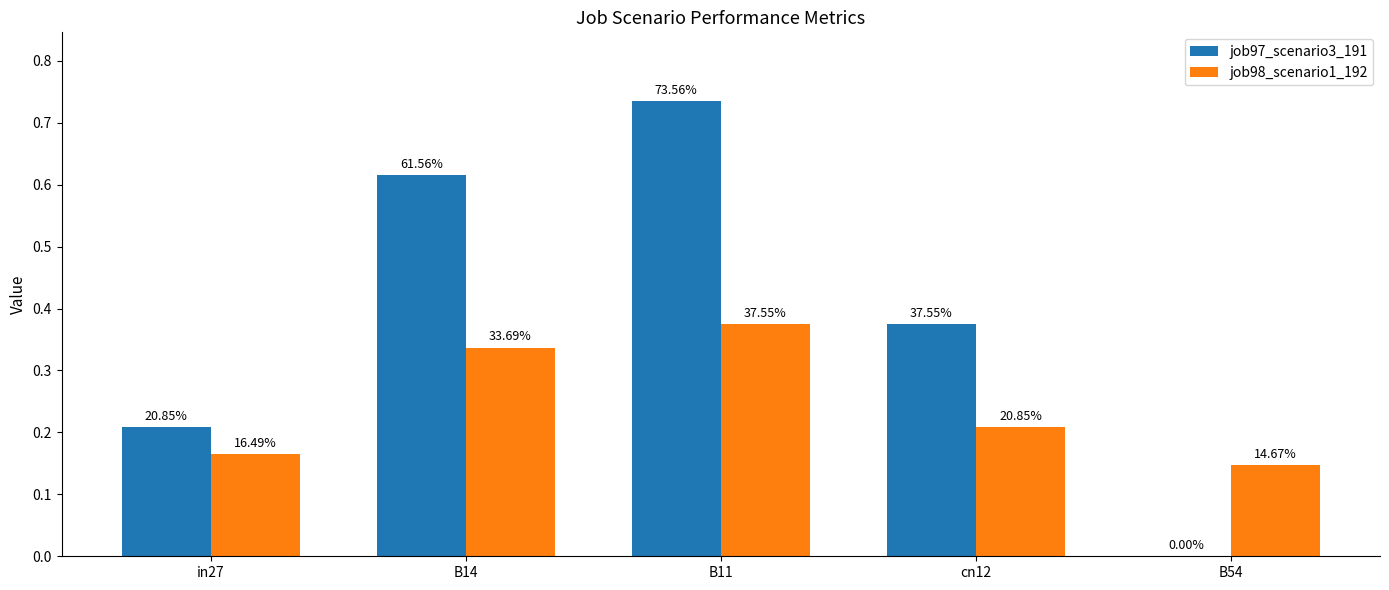

Which has a higher value, B11 or B14?

B11